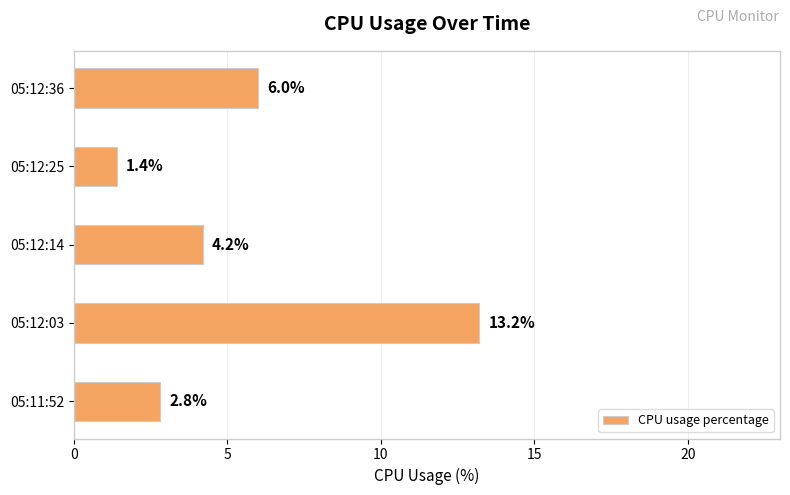

What is the difference between the maximum and second lowest values?

10.4